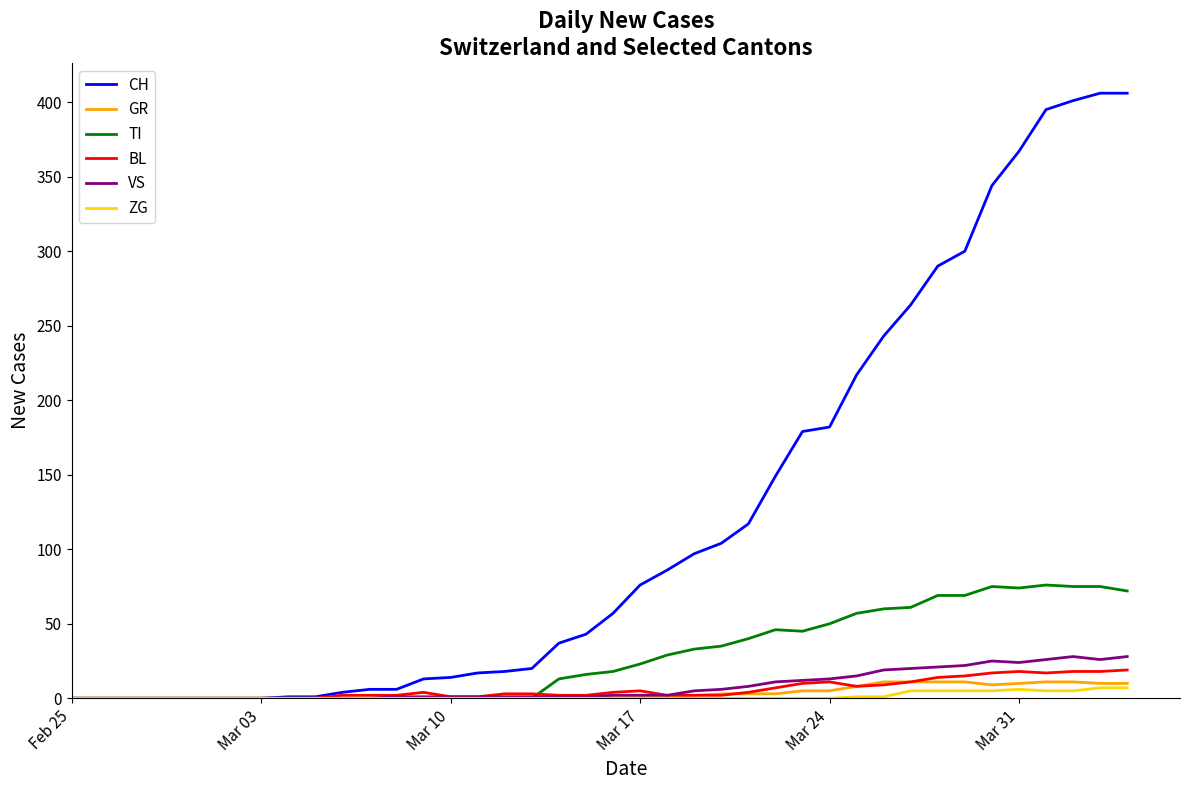

Which series has the largest total across all categories?

CH